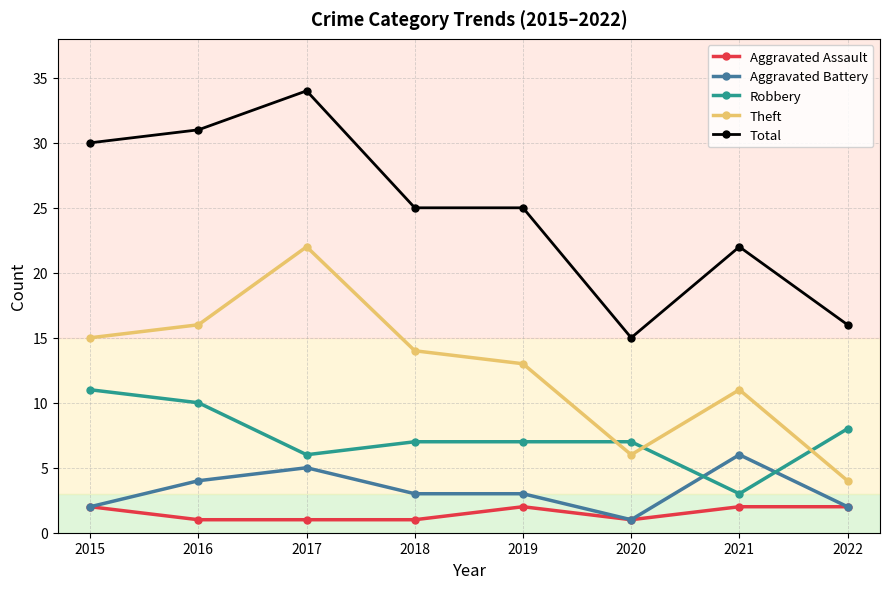

What is the difference between the highest and lowest values at 2021?

20